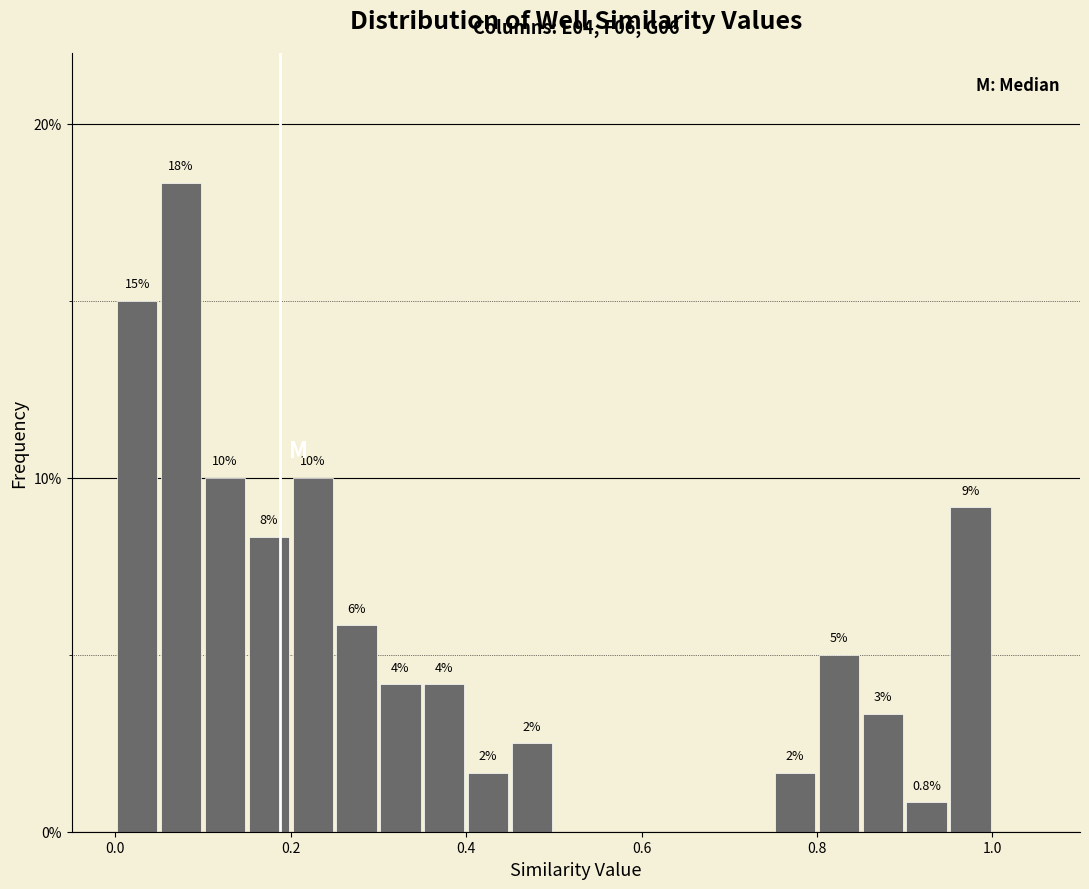

Around what value on the x-axis is the tallest bar? Give the approximate position of its centre, as read against the axis.

0.08